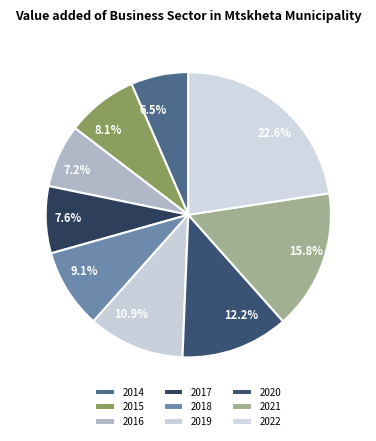

What percentage is the 2017 slice, to the nearest percent?

8%